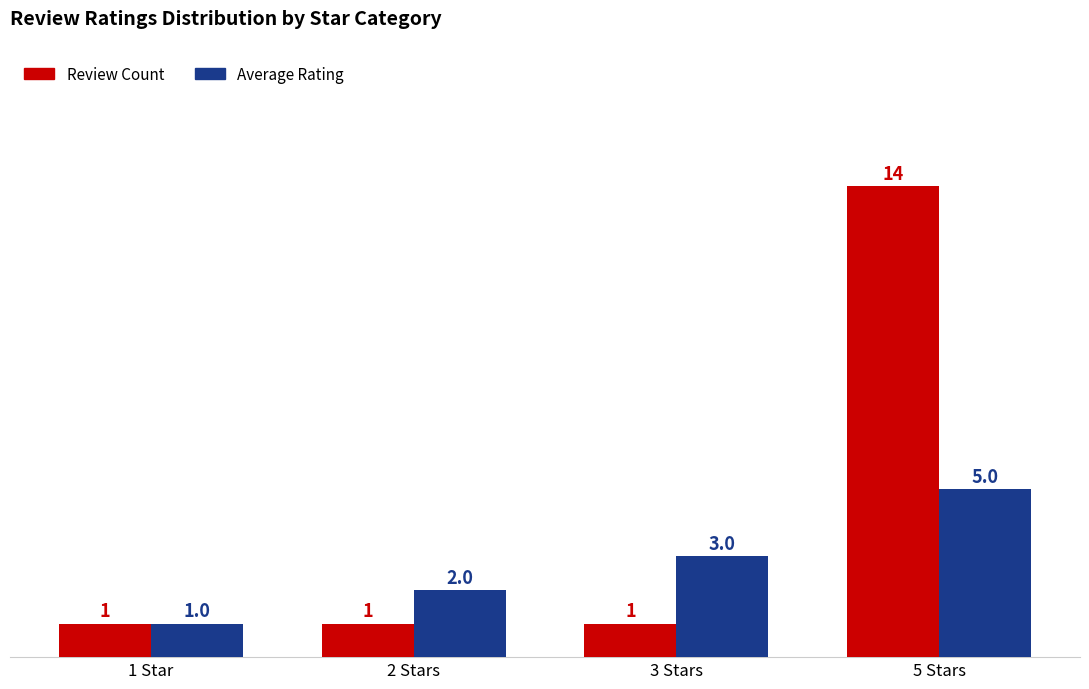

Rank the series by their maximum value, from highest to lowest.

Review Count, Average Rating